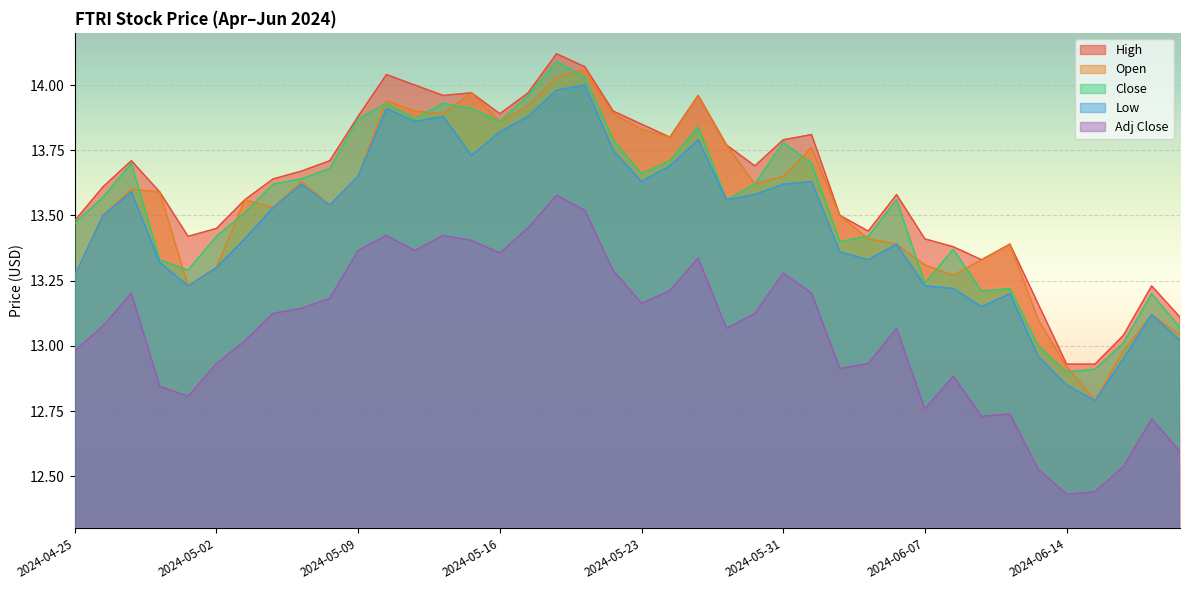

At how many categories does at least one series exceed 13?

38